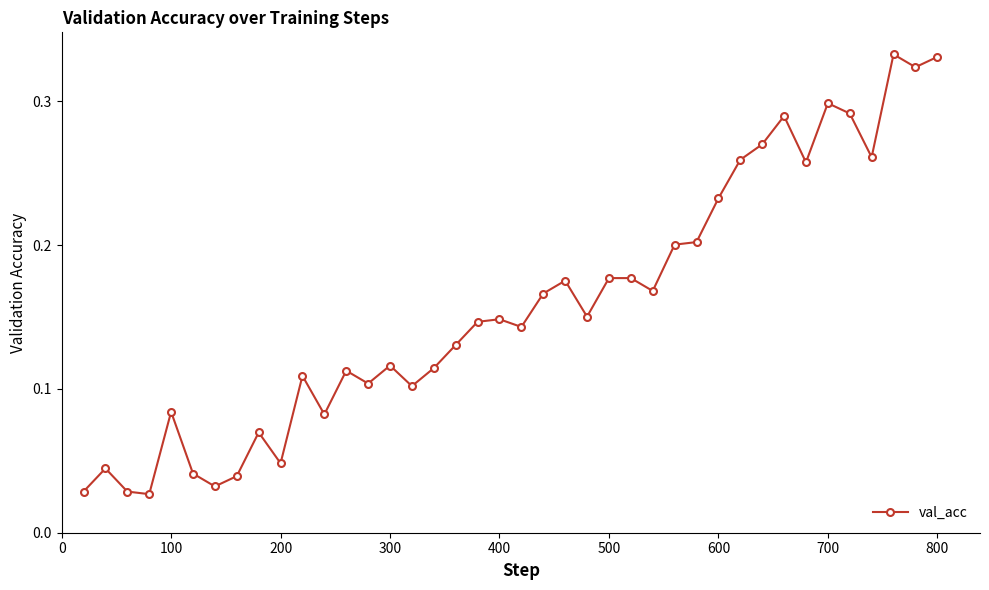

What is the sum of all values?

6.3